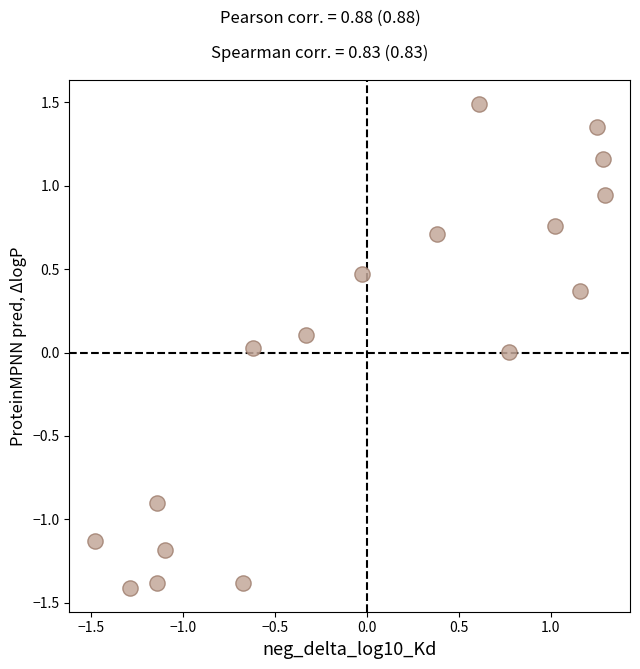

What is the range of X values (max minus min)?

2.8